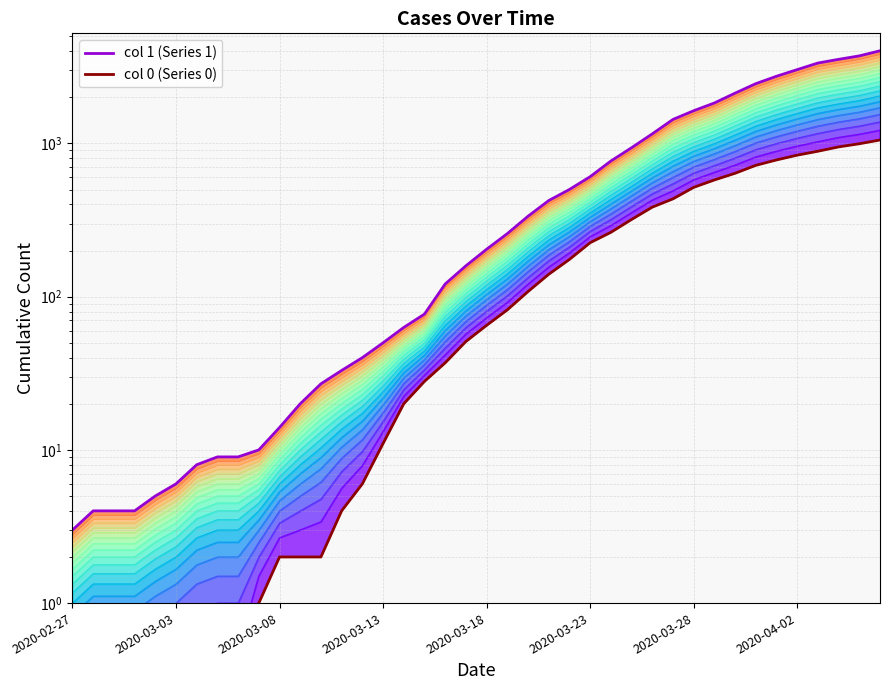

True or false: col 1 upper and col 0 lower cross at least once.

False